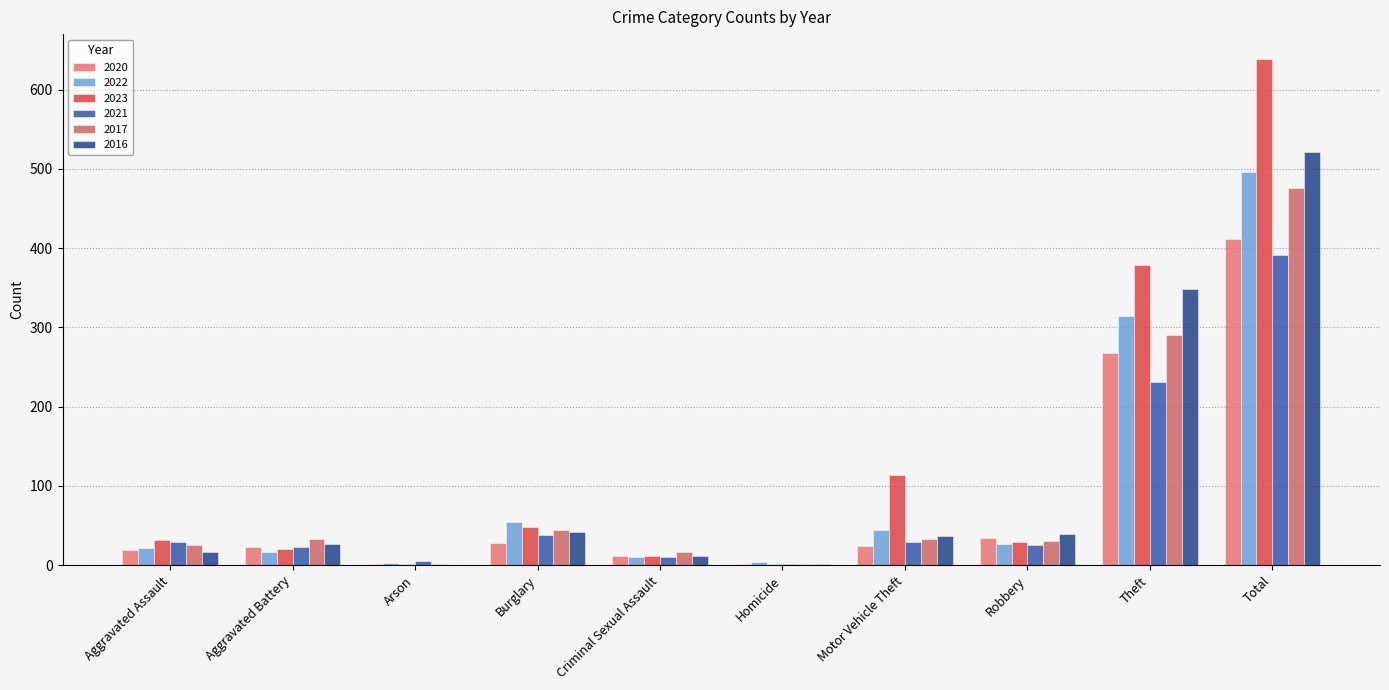

List the series in order of their peak value, highest first.

2023, 2016, 2022, 2017, 2020, 2021